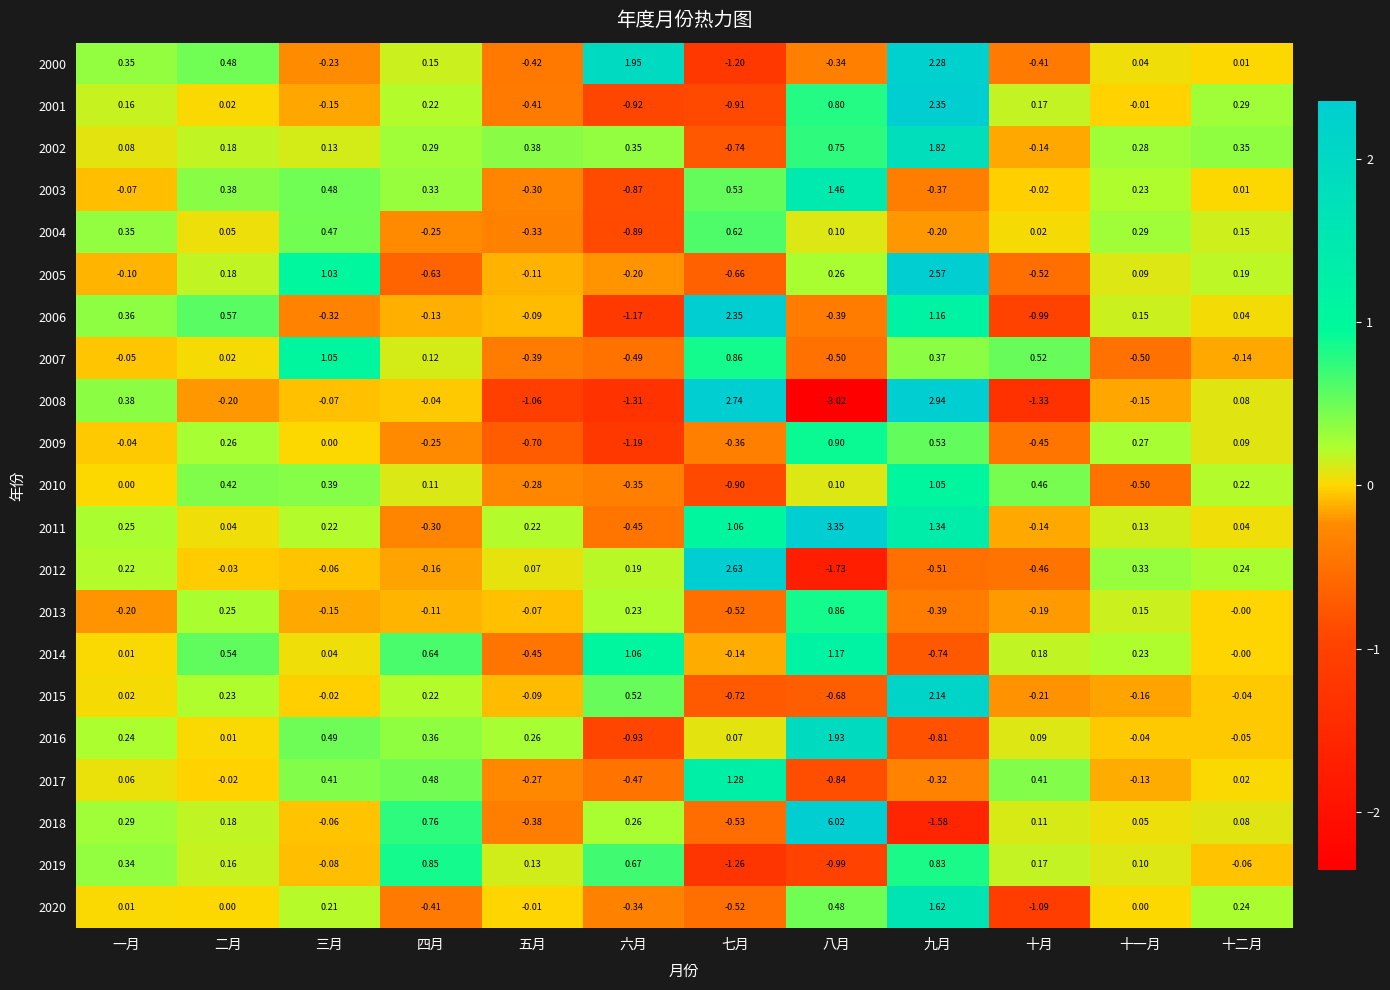

Rank the categories by 2001 value from lowest to highest.

六月, 七月, 五月, 三月, 十一月, 二月, 一月, 十月, 四月, 十二月, 八月, 九月